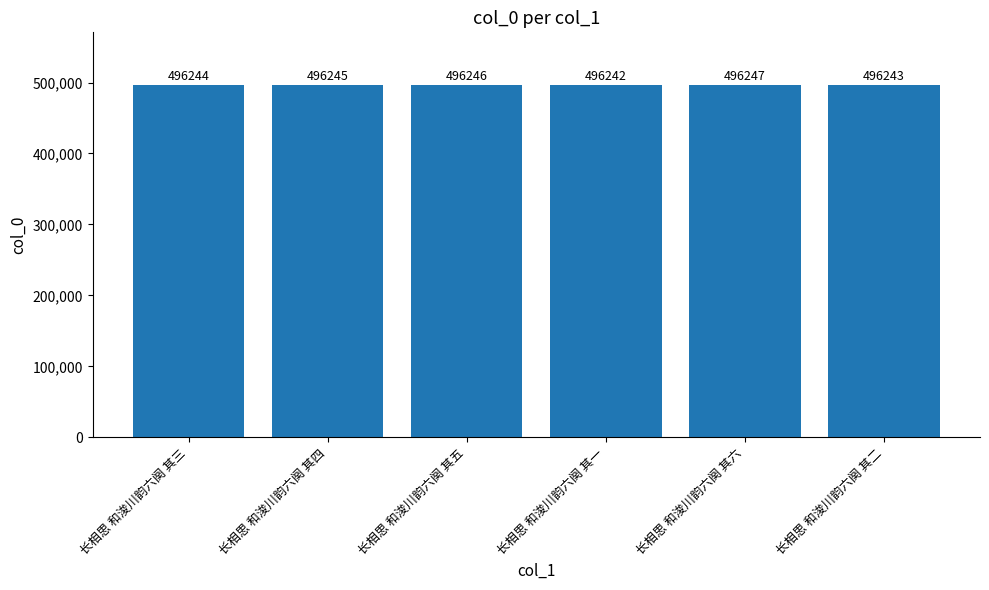

Are the bars grouped side by side (vs. stacked)?

No